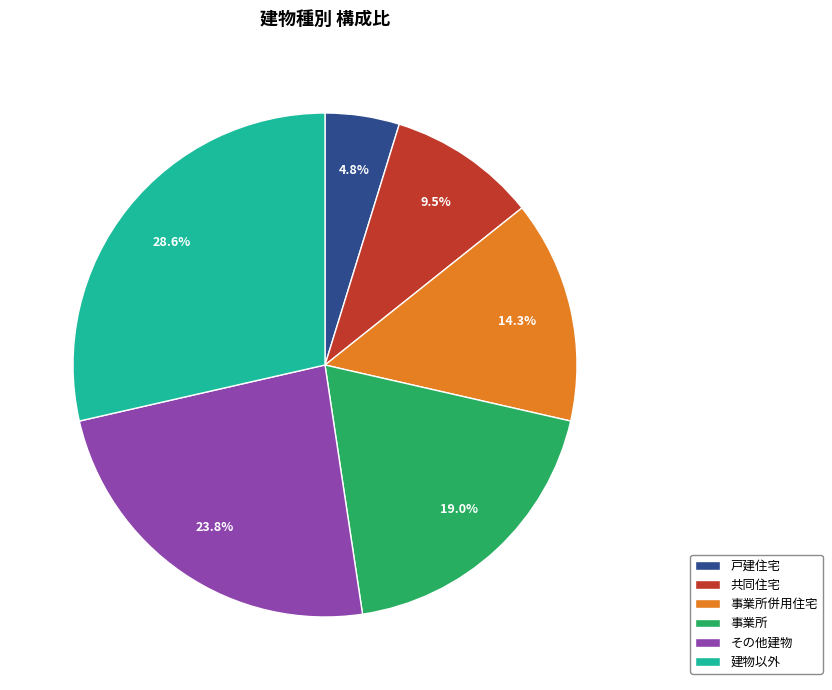

Is there a majority slice in this chart?

No